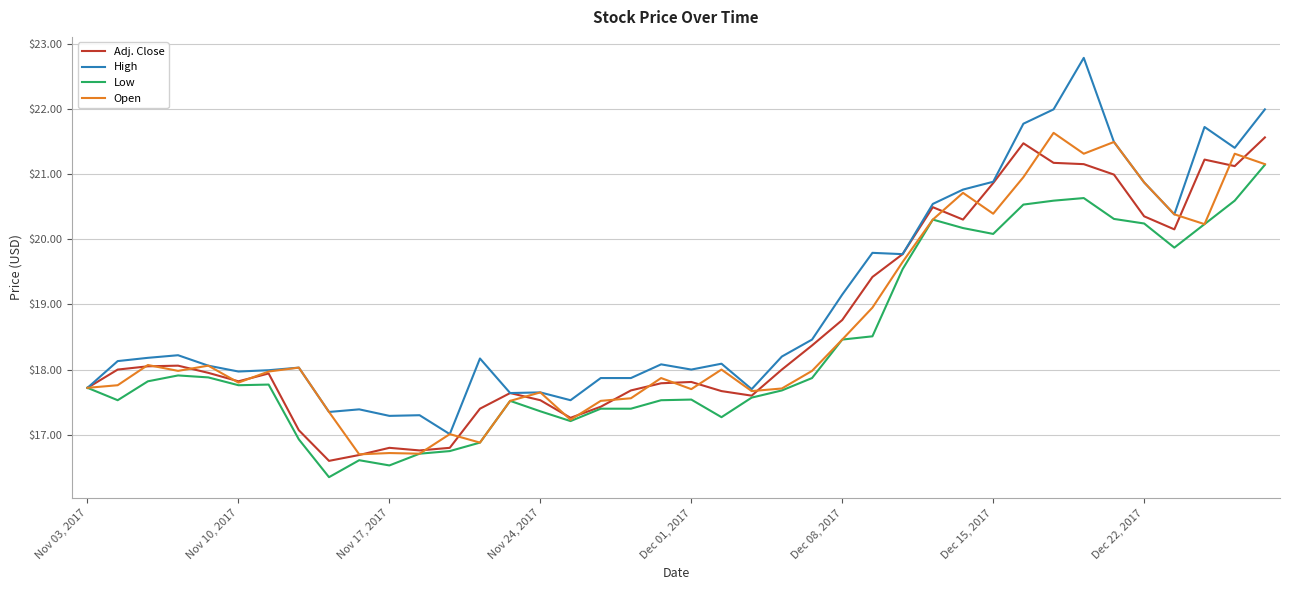

What is the greatest value displayed?

22.8